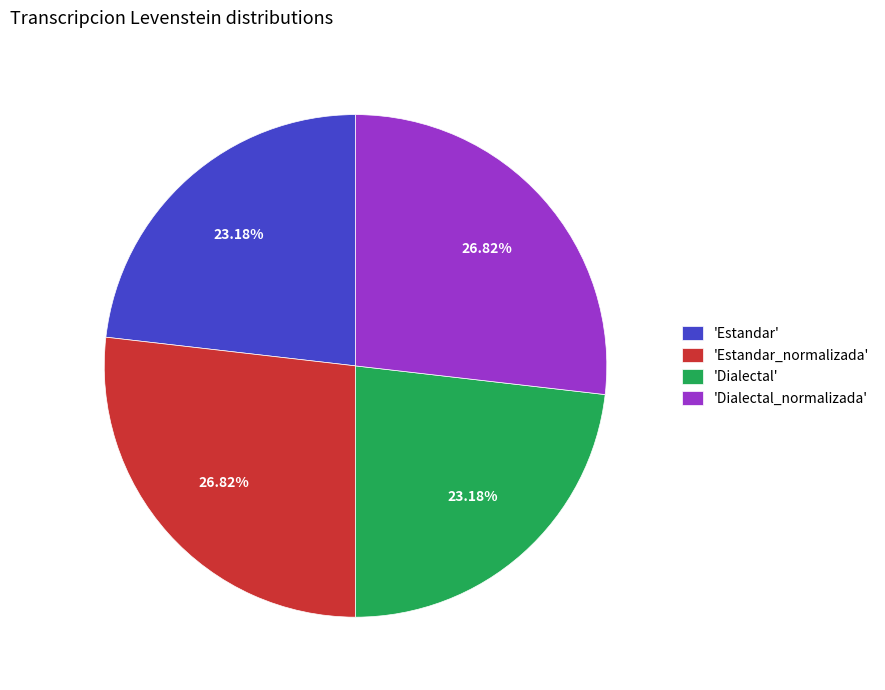

Is 'Estandar_normalizada' the majority of the pie?

No